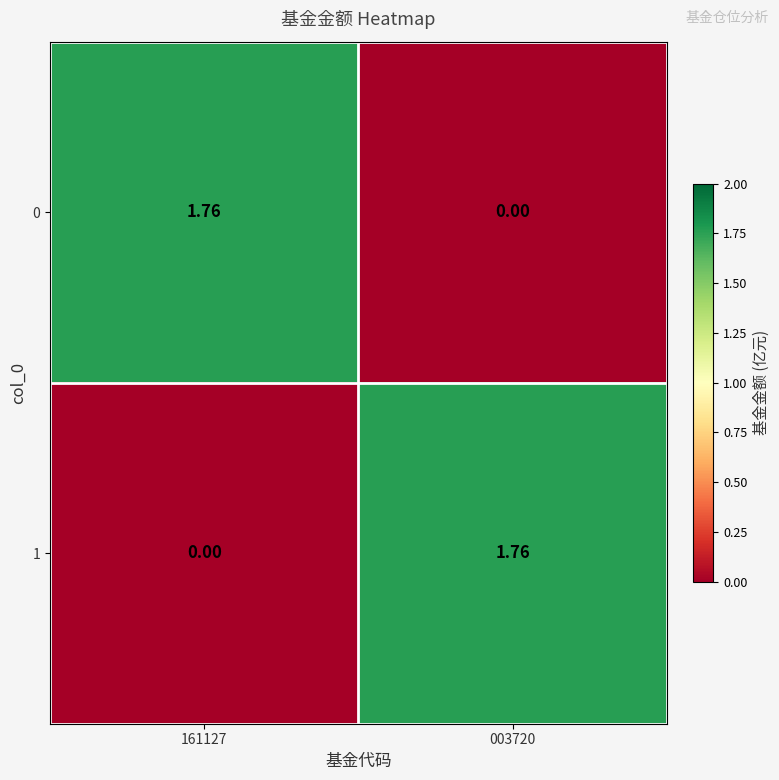

Is the value of 1 at 003720 greater than the value of 0 at 003720?

Yes